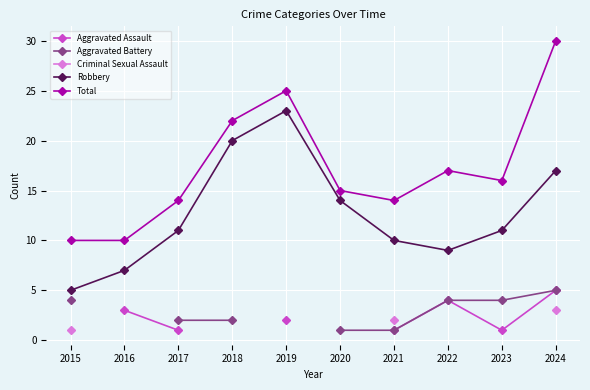

Which series has the widest spread of values?

Total